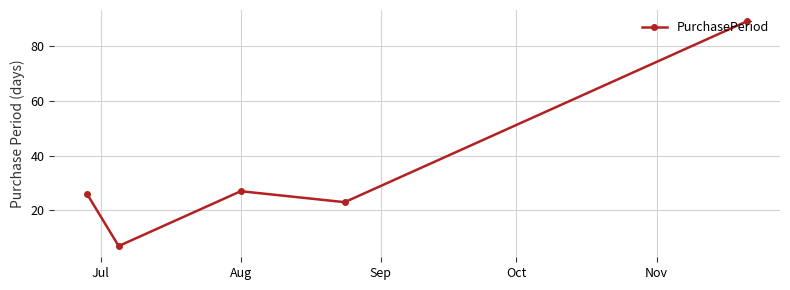

What is the value of the 4th point from the left?

23